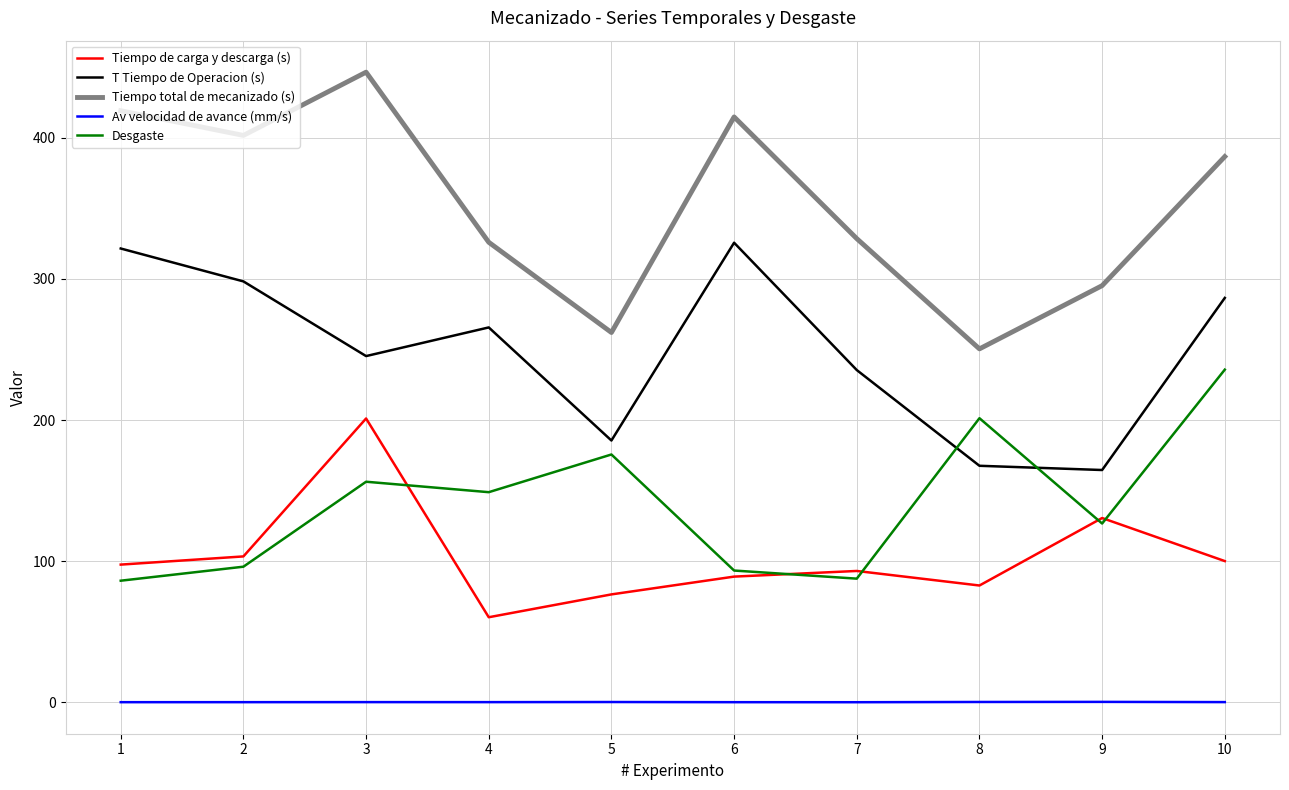

What is the difference between the T Tiempo de Operacion (s) values at 3 and 7?

9.9